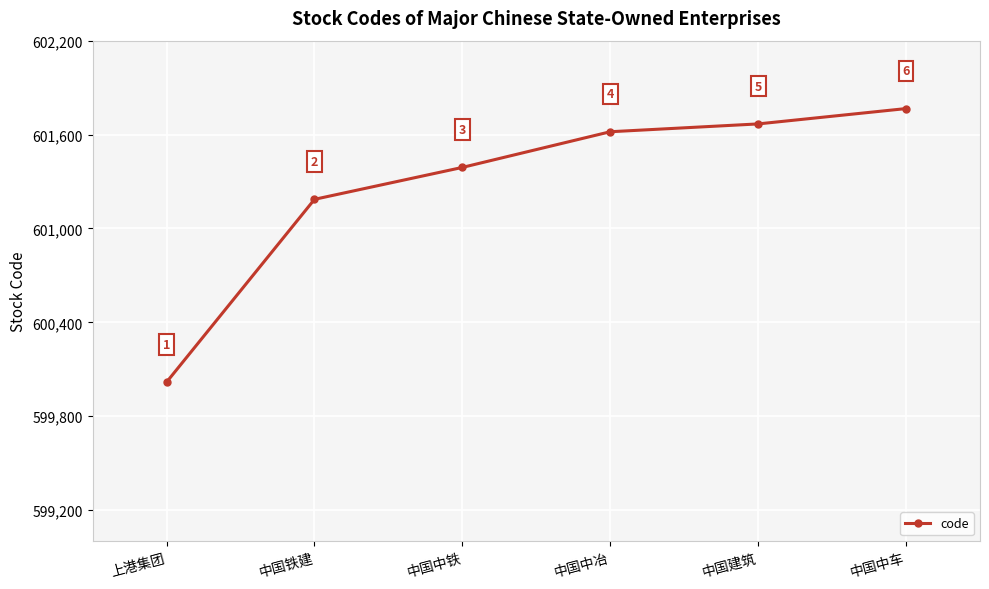

Which label corresponds to the largest value in the chart?

中国中车